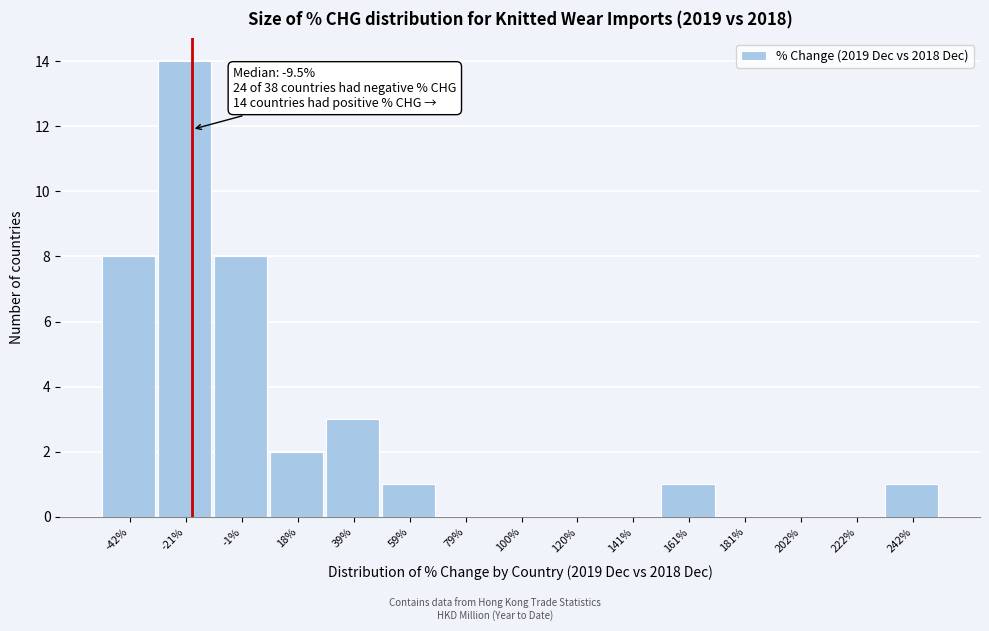

Reading left to right, extract all data points from this chart.

-42%=8	-21%=14	-1%=8	18%=2	39%=3	59%=1	79%=0	100%=0	120%=0	141%=0	161%=1	181%=0	202%=0	222%=0	242%=1